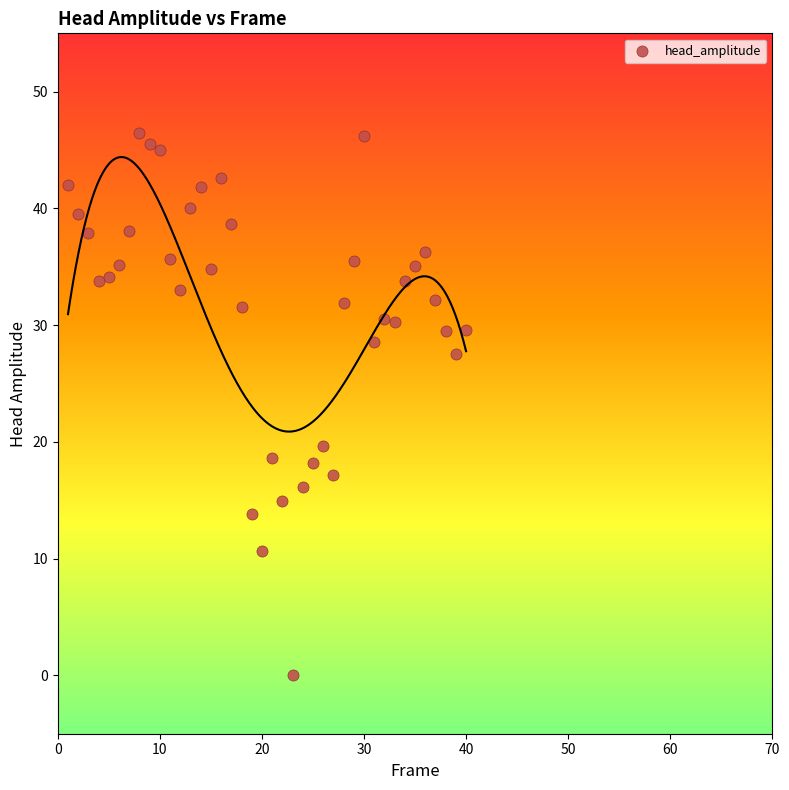

What is the range of Y values (max minus min)?

46.4